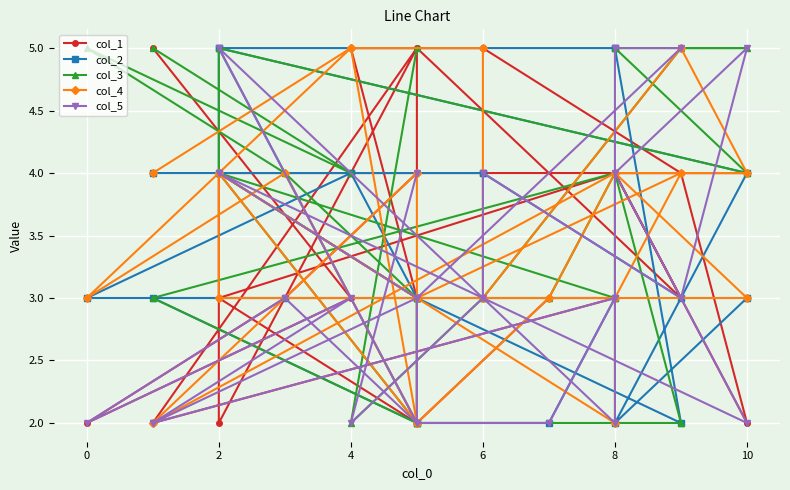

Rank the series by their maximum value, from highest to lowest.

col_1, col_2, col_3, col_4, col_5